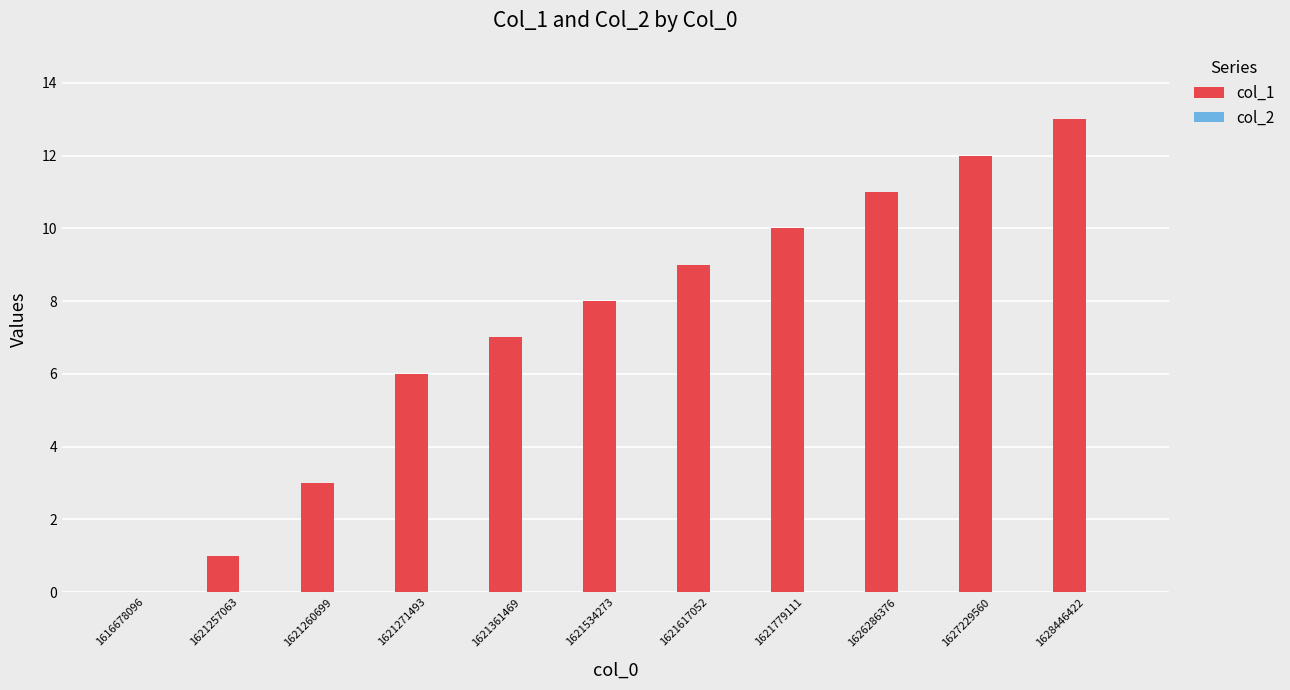

Read the value at 1621260699, to the nearest 5.

5